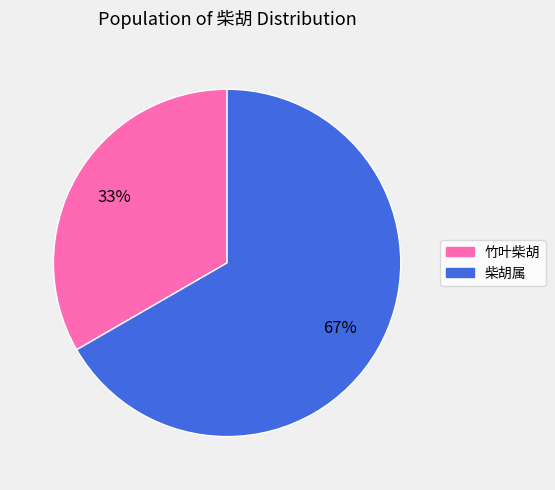

Rank the categories by value from lowest to highest.

竹叶柴胡, 柴胡属